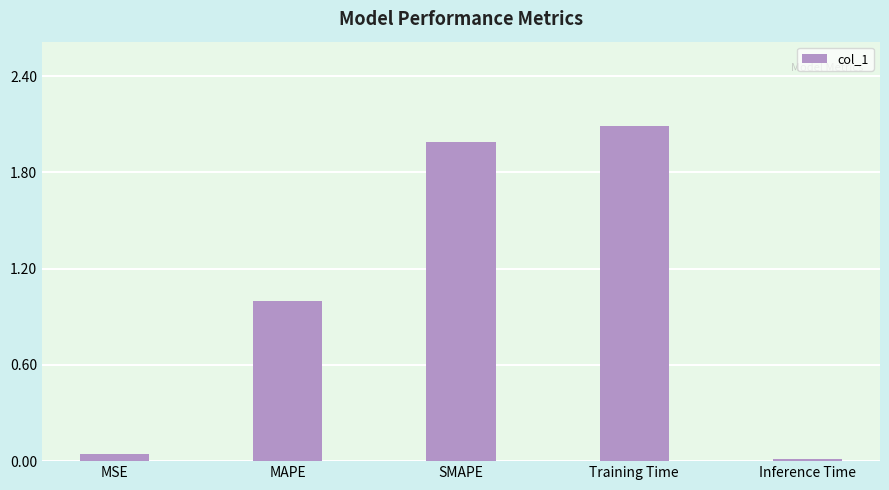

Rank the categories by value from lowest to highest.

Inference Time, MSE, MAPE, SMAPE, Training Time